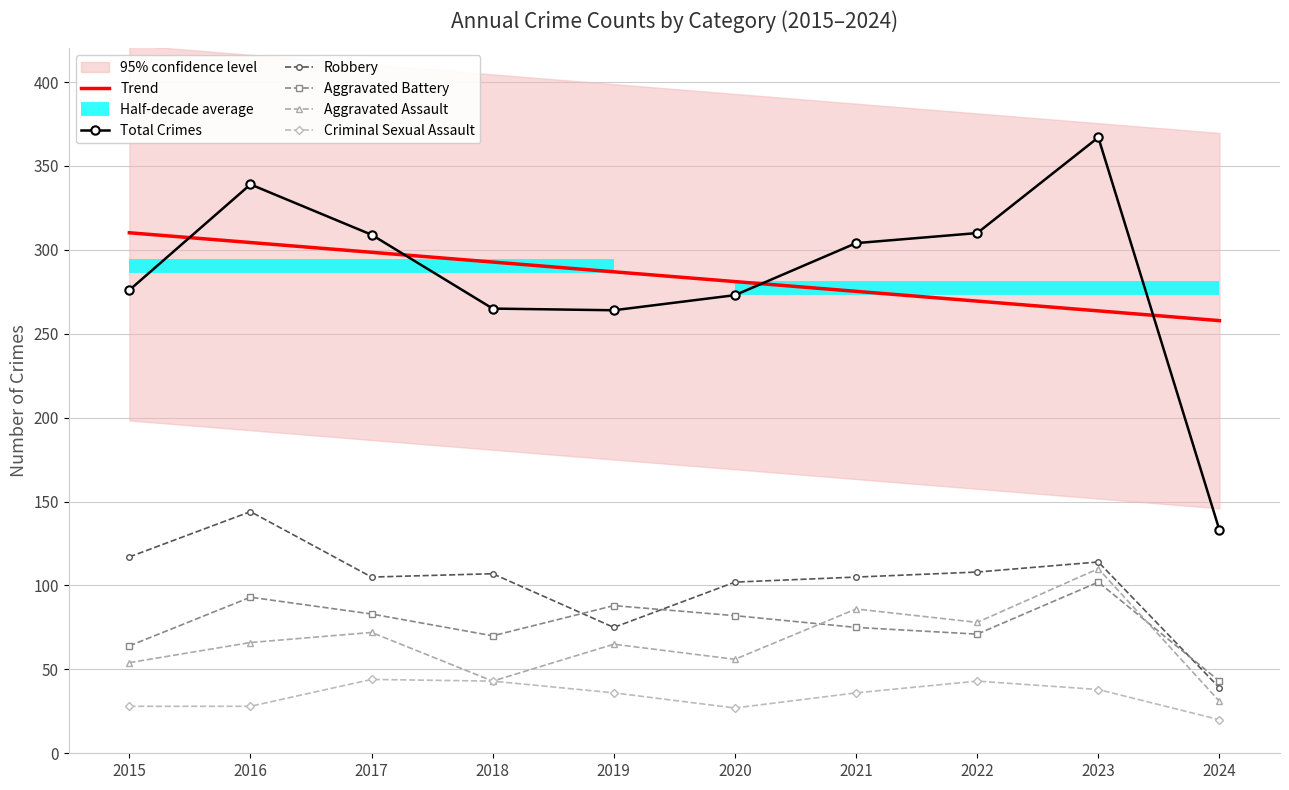

Which series has the largest total across all categories?

Trend